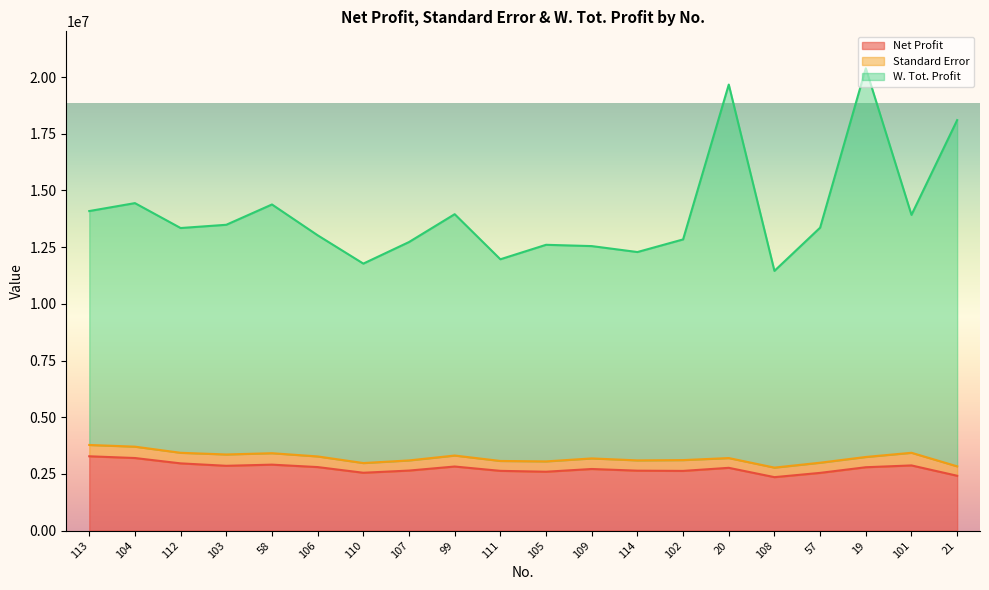

What is the approximate value of W. Tot. Profit at 105?

12603877.6